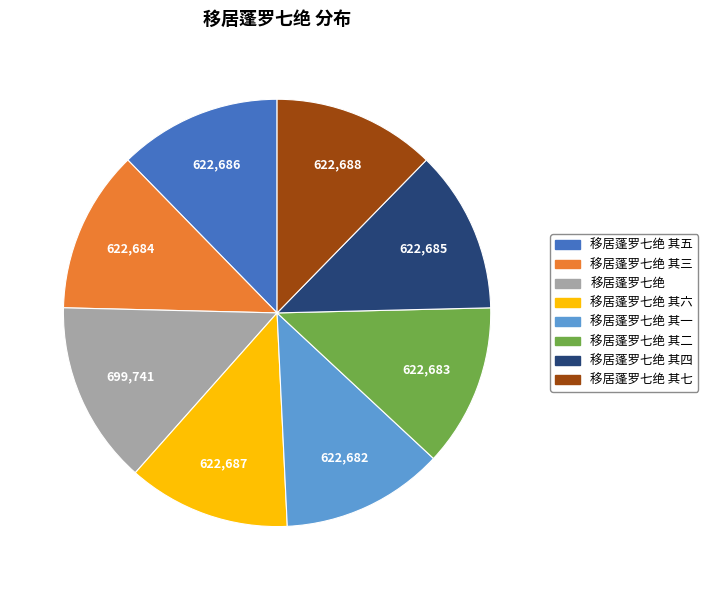

Which has a higher value, 移居蓬罗七绝 or 移居蓬罗七绝 其三?

移居蓬罗七绝